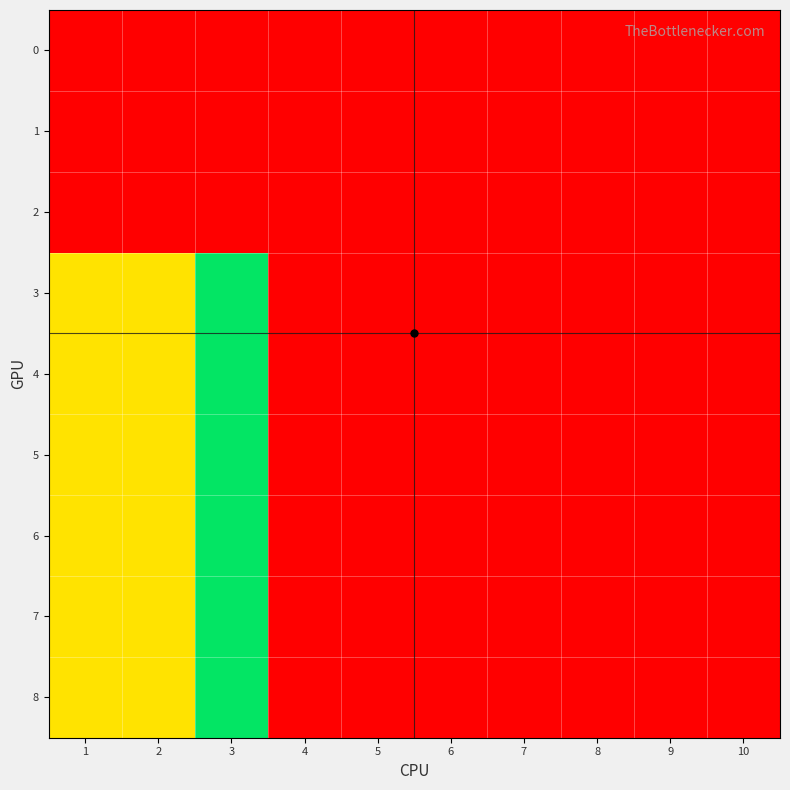

Reading right to left, extract all data points from this chart.

0: 10=0	9=0	8=0	7=0	6=0	5=0	4=0	3=0	2=0	1=0
1: 10=0	9=0	8=0	7=0	6=0	5=0	4=0	3=0	2=0	1=0
2: 10=0	9=0	8=0	7=0	6=0	5=0	4=0	3=0	2=0	1=0
3: 10=0	9=0	8=0	7=0	6=0	5=0	4=100	3=50	2=30	1=70
4: 10=0	9=0	8=0	7=0	6=0	5=0	4=100	3=50	2=30	1=70
5: 10=0	9=0	8=0	7=0	6=0	5=0	4=100	3=50	2=30	1=70
6: 10=0	9=0	8=0	7=0	6=0	5=0	4=100	3=50	2=30	1=70
7: 10=0	9=0	8=0	7=0	6=0	5=0	4=100	3=50	2=30	1=70
8: 10=0	9=0	8=0	7=0	6=0	5=0	4=100	3=50	2=30	1=70